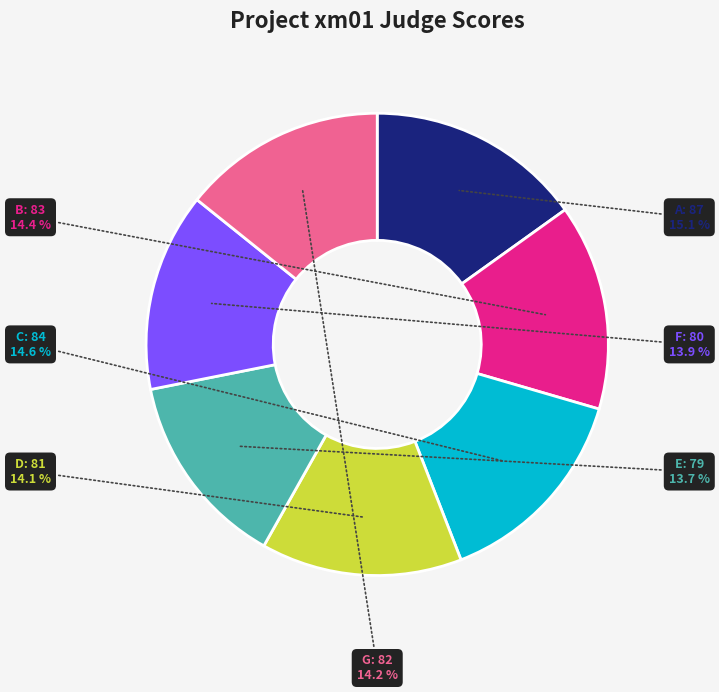

Approximately how many times larger is the value at B: 83 compared to G: 82?

1.0